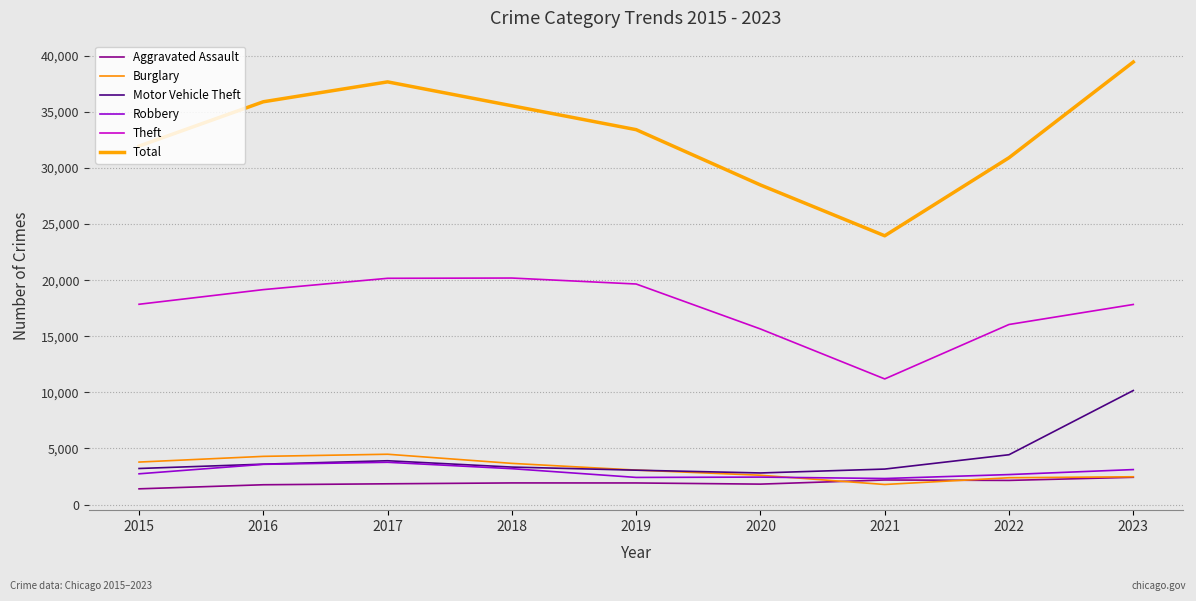

True or false: Total has more than 1 interior local peaks.

False